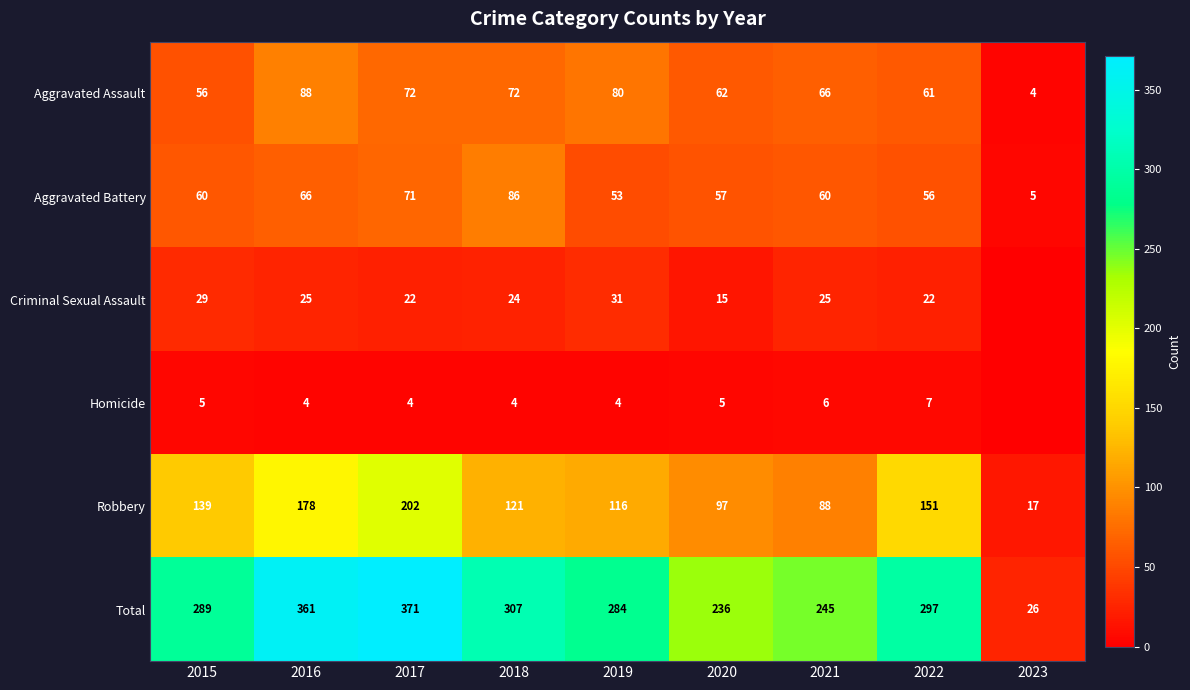

What is the total value across all series at 2022?

594